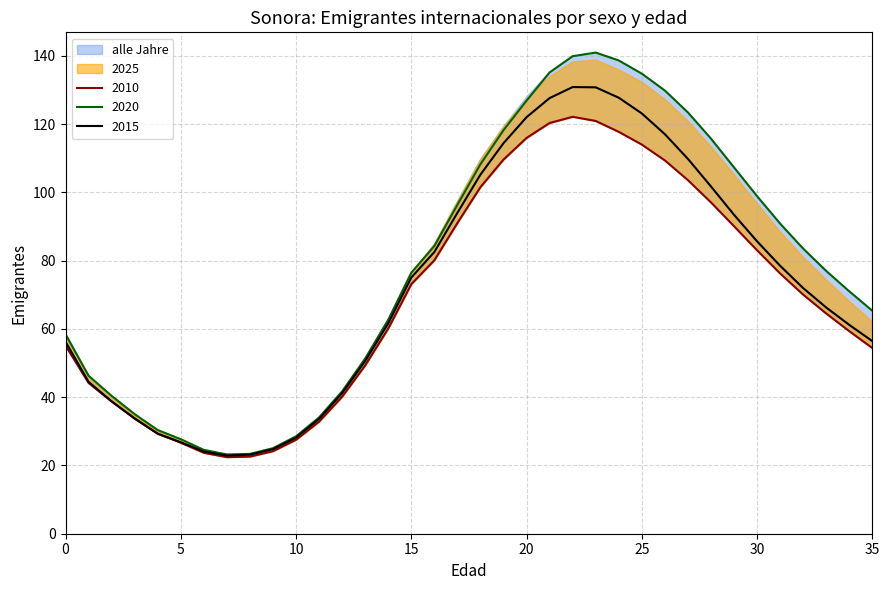

The value of 2015 at 34 is 61.2. True or false?

True